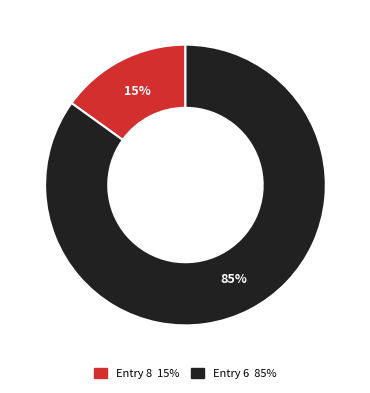

Is it true that Entry 8 is 15% of the pie?

True